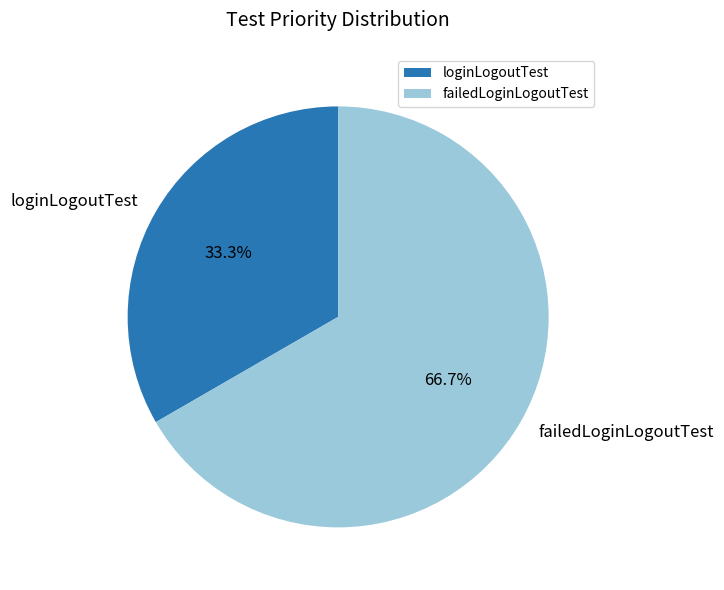

Is it true that failedLoginLogoutTest is 80% of the pie?

False